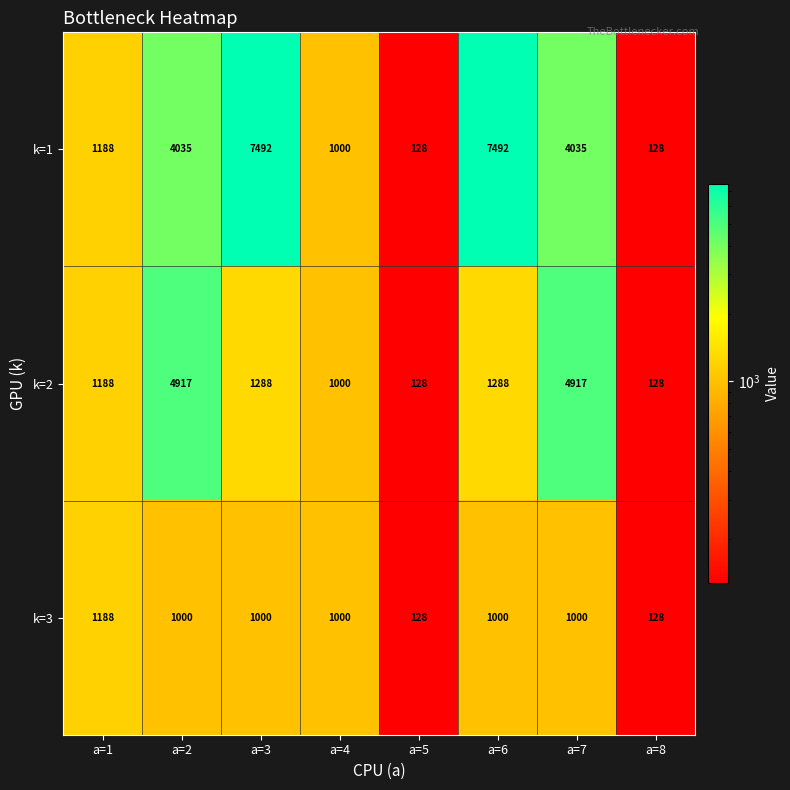

List the series in order of their overall mean, highest first.

k=1, k=2, k=3